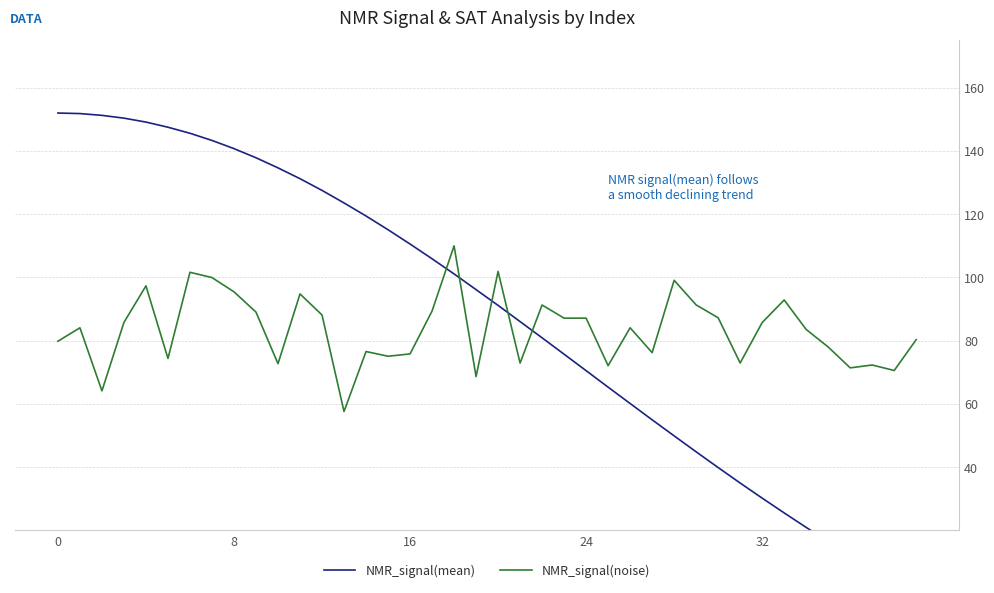

What is the label of the 25th point from the right?

15